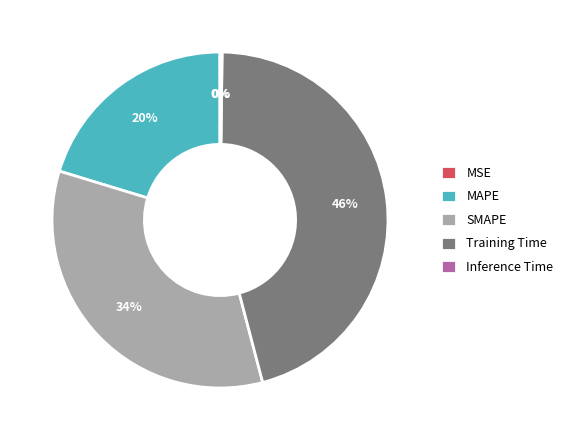

Is MAPE the majority of the pie?

No